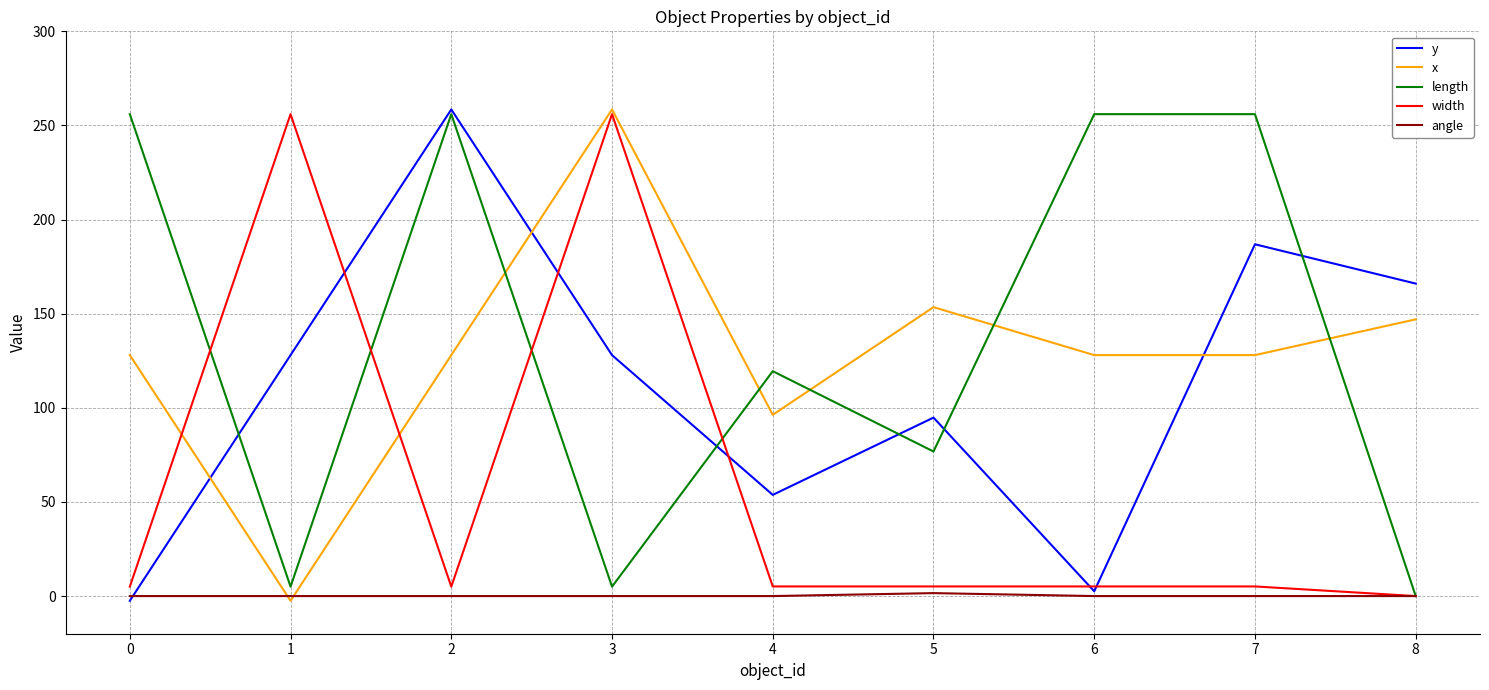

What is the maximum value shown in the chart?

258.5